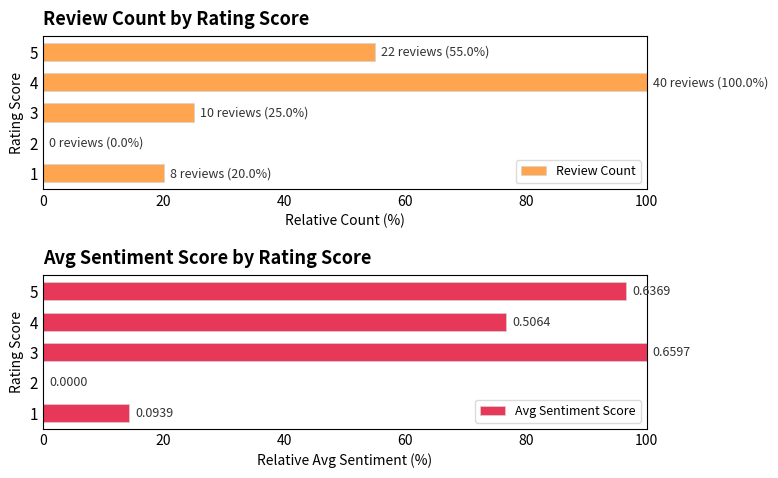

True or false: Review Count has a value of 15.2 at 5.

False